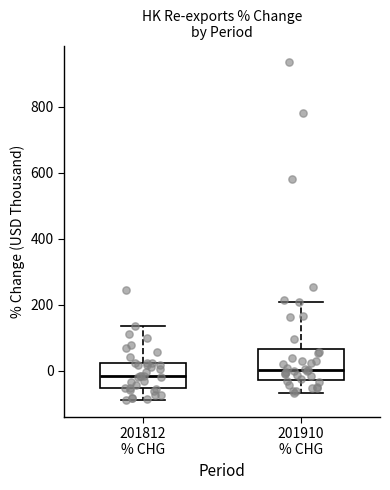

Where is the lower edge of the box for 201910 % CHG on the y-axis? The values are not printed on the chart, so give them approximately, as read against the axis.

-20